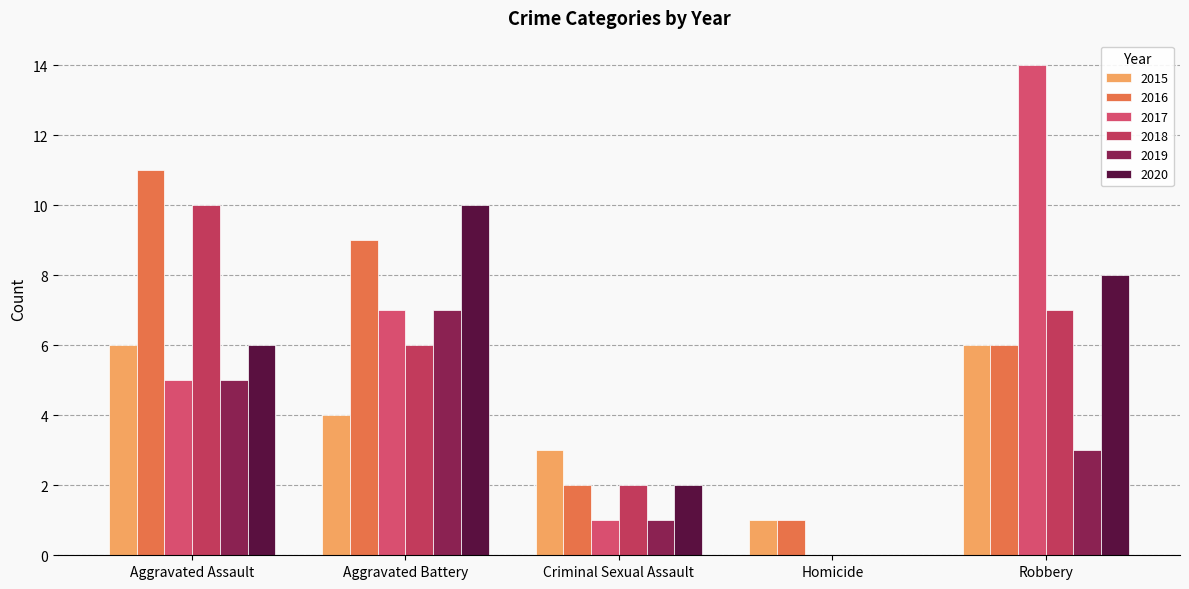

Is it true that 2017 equals 3 at Aggravated Assault?

False